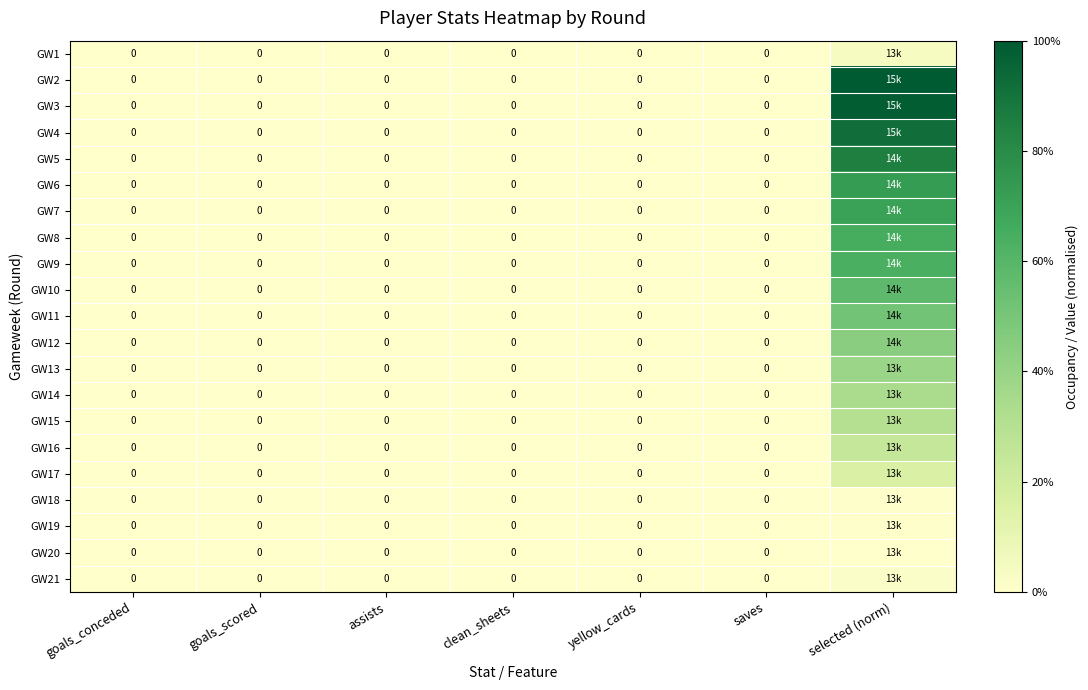

True or false: GW17 has a value of 0.1 at goals_scored.

False